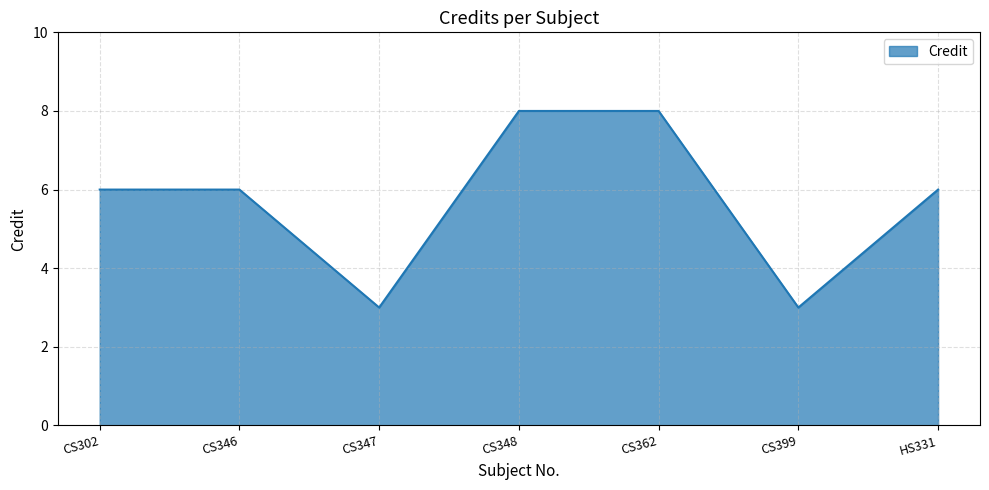

How many categories are shown in the chart?

7